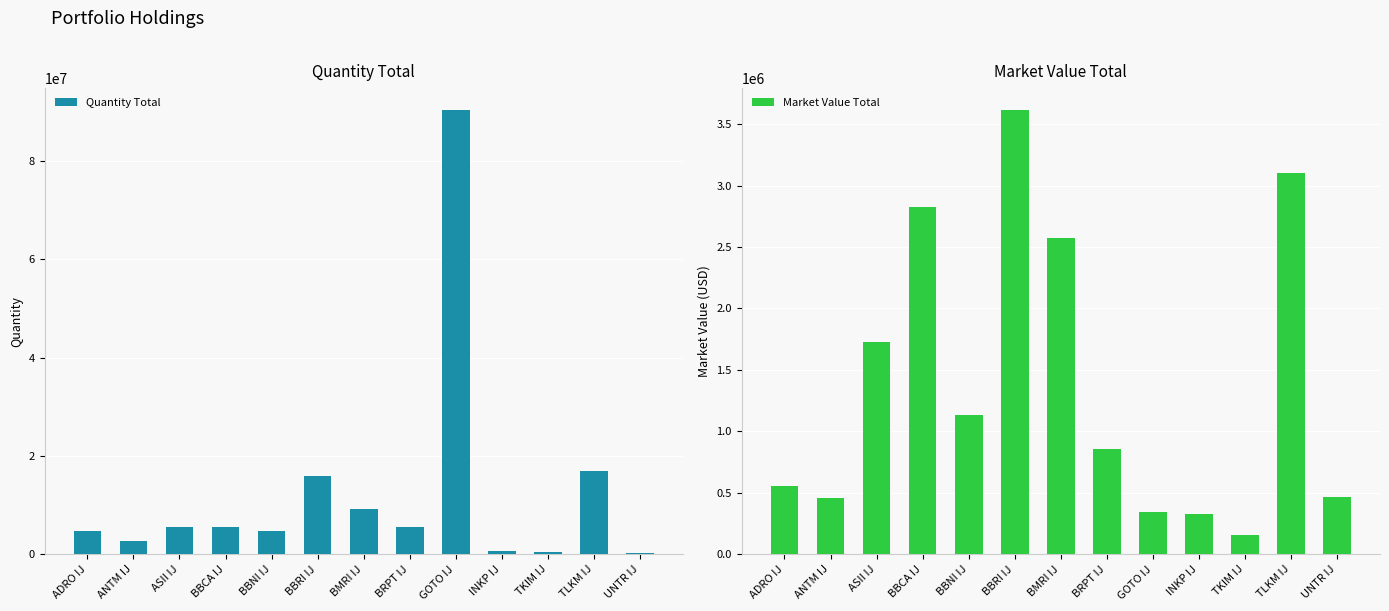

At how many categories does at least one series exceed 76483311?

1